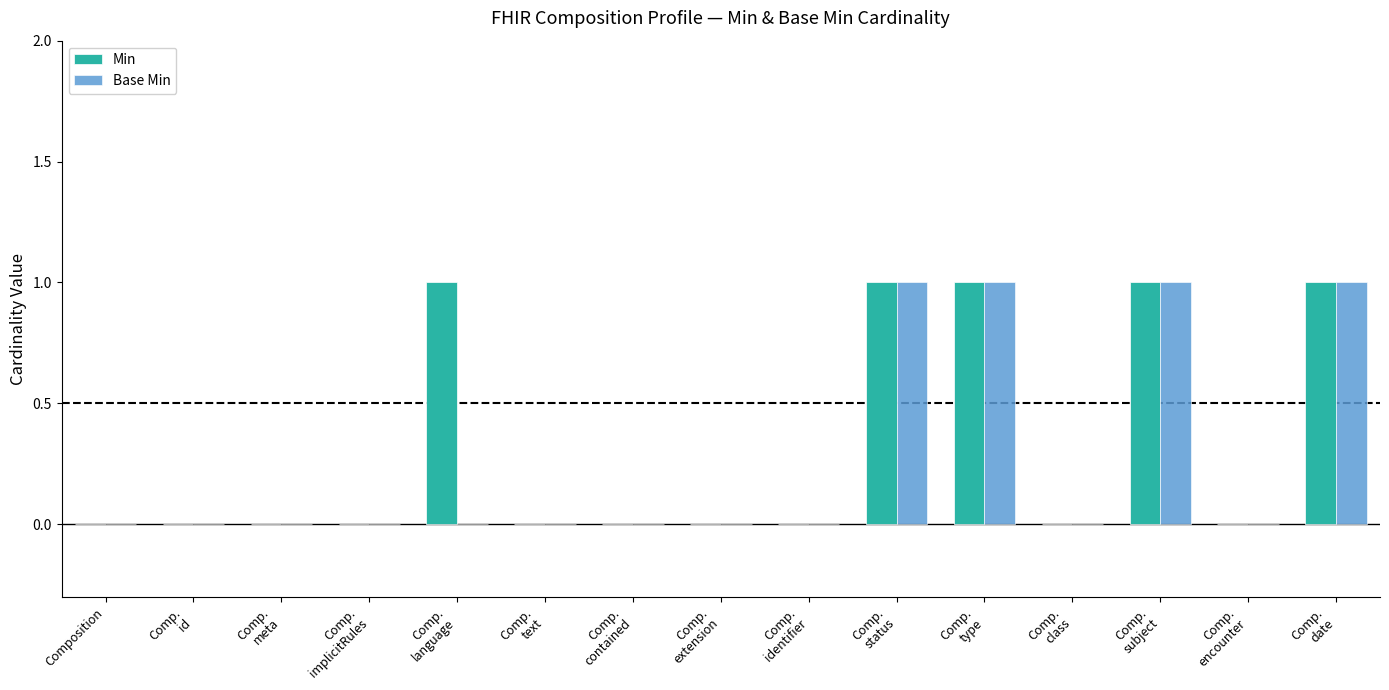

Reading left to right, extract all data points from this chart.

Min: 0	0	0	0	1	0	0	0	0	1	1	0	1	0	1
Base Min: 0	0	0	0	0	0	0	0	0	1	1	0	1	0	1